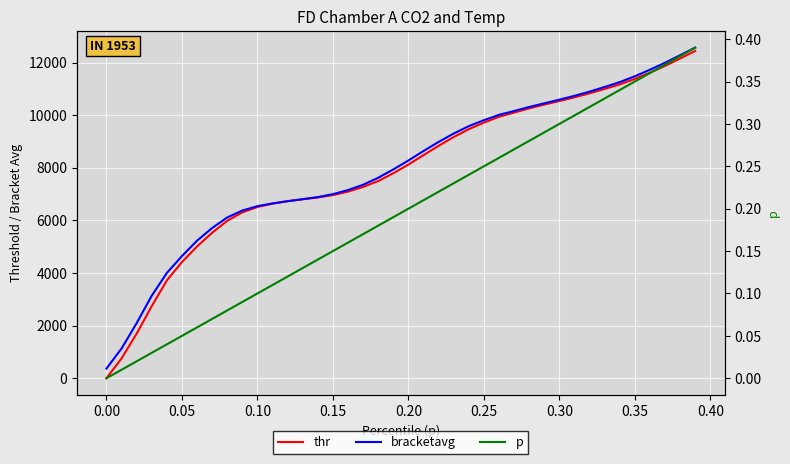

Is the value of p at 25 greater than the value of bracketavg at 0.05?

No